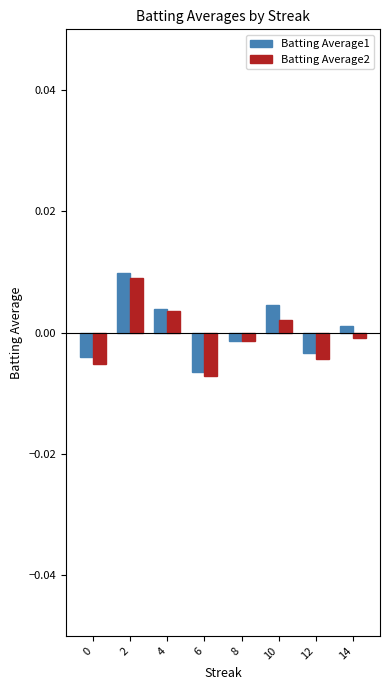

Is it true that Batting Average2 equals -0.0 at 6?

True